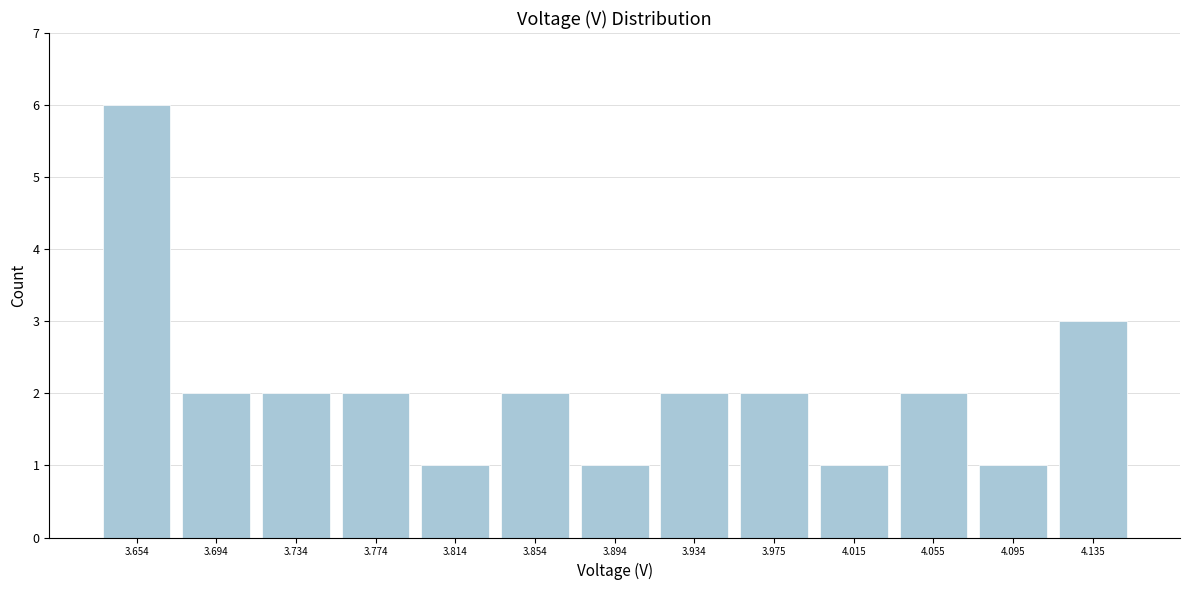

Reading left to right, transcribe this chart: for each bar, give the range it covers on the x-axis and its height. Neither the bar edges nor the heights are printed on the chart, so give them approximately, as read against the axes.

3.635 to 3.675: 6
3.675 to 3.715: 2
3.715 to 3.755: 2
3.755 to 3.795: 2
3.795 to 3.835: 1
3.835 to 3.875: 2
3.875 to 3.915: 1
3.915 to 3.955: 2
3.955 to 3.995: 2
3.995 to 4.035: 1
4.035 to 4.075: 2
4.075 to 4.115: 1
4.115 to 4.155: 3